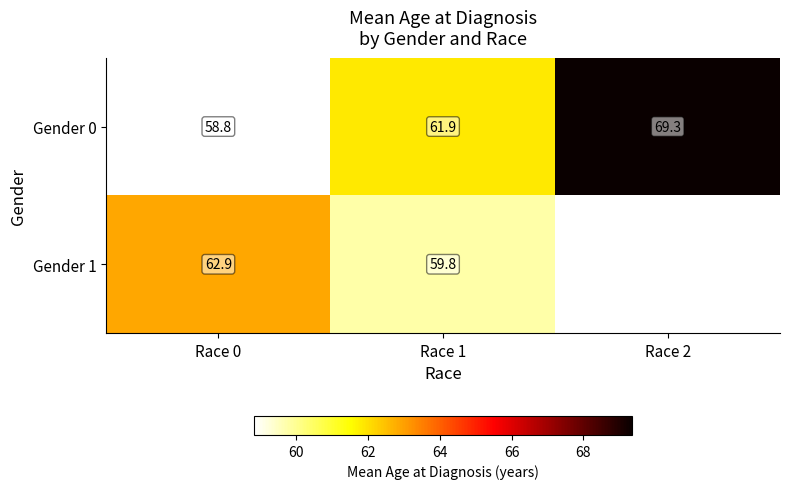

Which series has the largest total across all categories?

Gender 0